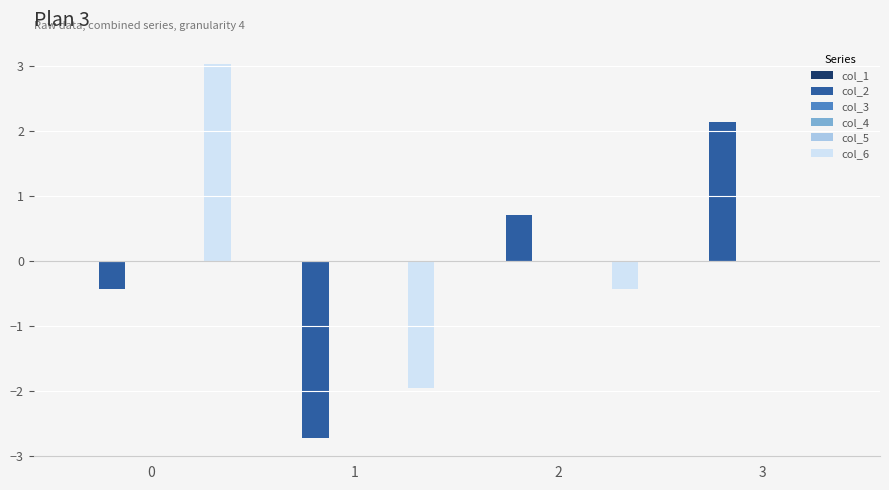

Is it true that col_2 equals -4.7 at 1?

False